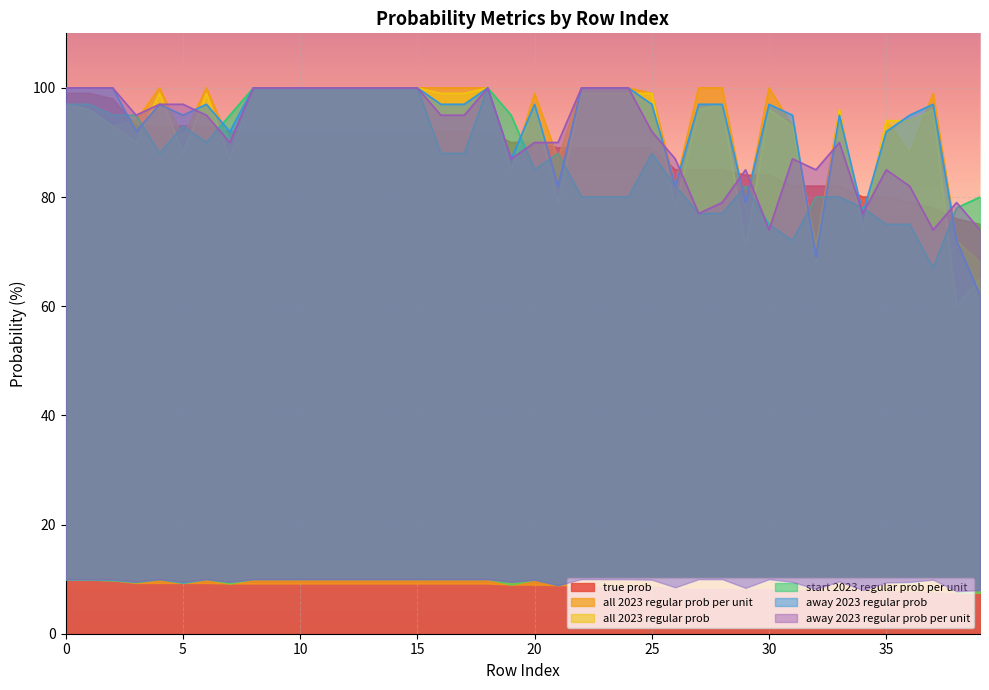

Is it true that true prob equals 85 at 27?

True